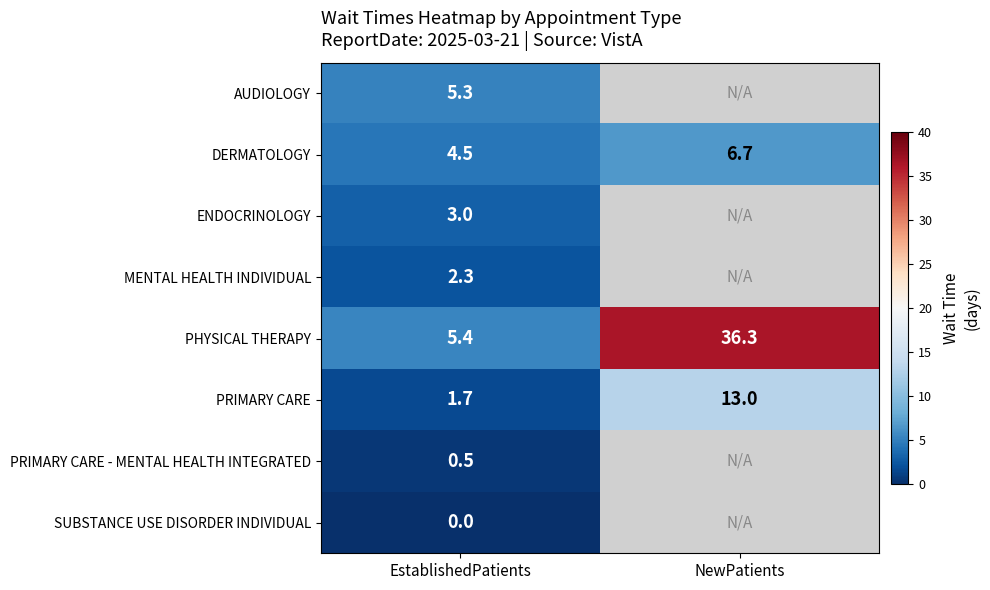

True or false: PRIMARY CARE has a value of 0.9 at EstablishedPatients.

False